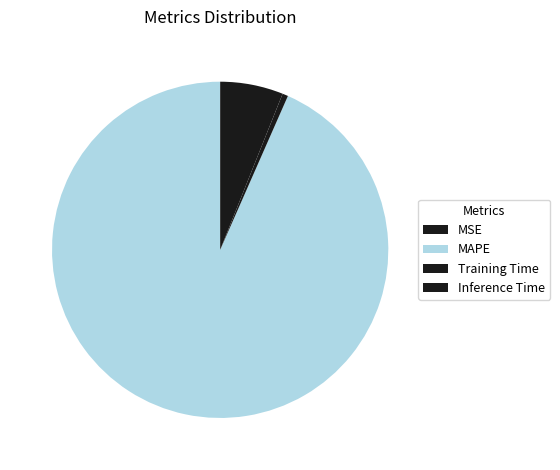

What is the largest slice in the pie chart?

MAPE